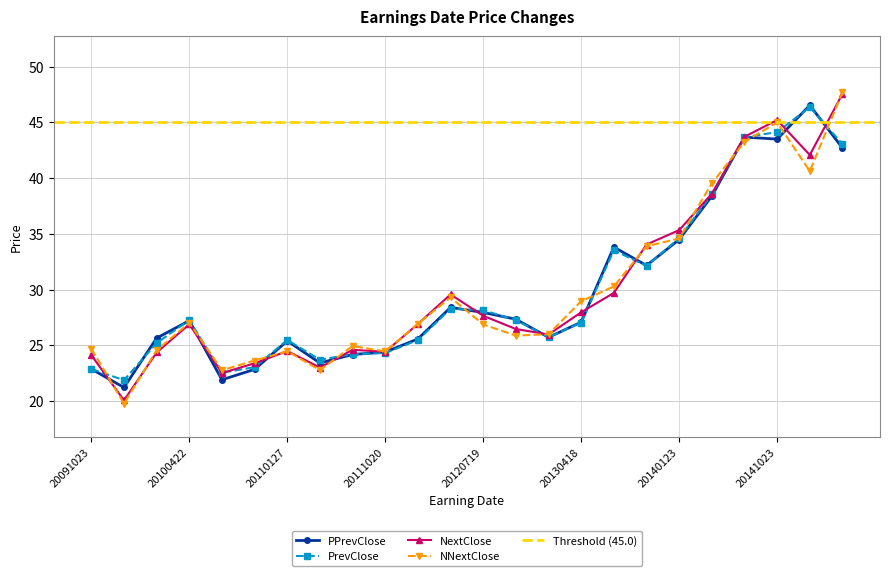

True or false: PrevClose has more than 2 points higher than both neighbors.

True